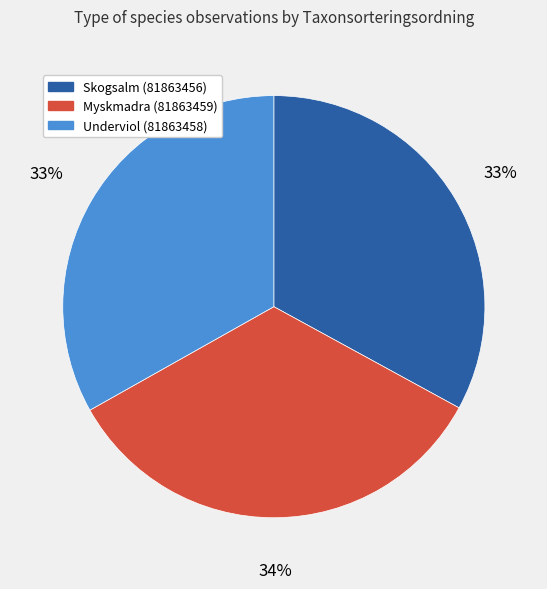

To the nearest percent, what is the difference between the largest and smallest slice percentages?

1%